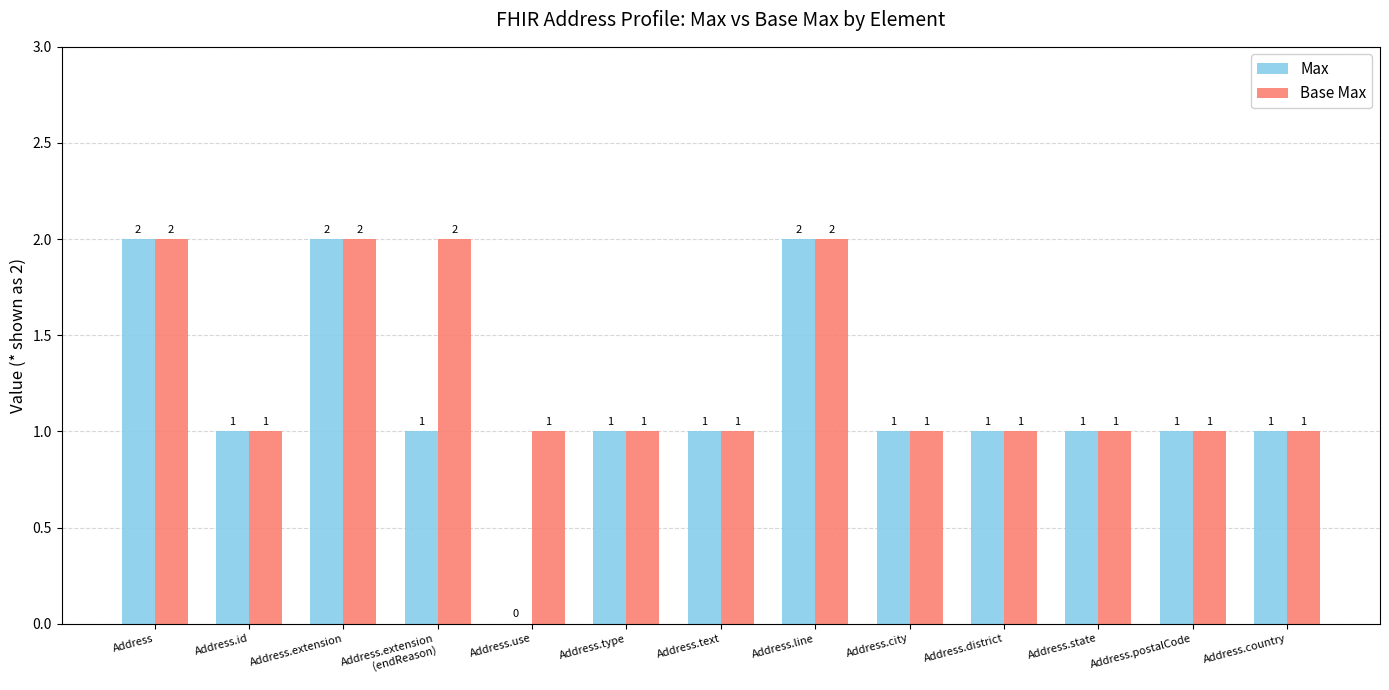

Where does the Max series first go above 1?

Address